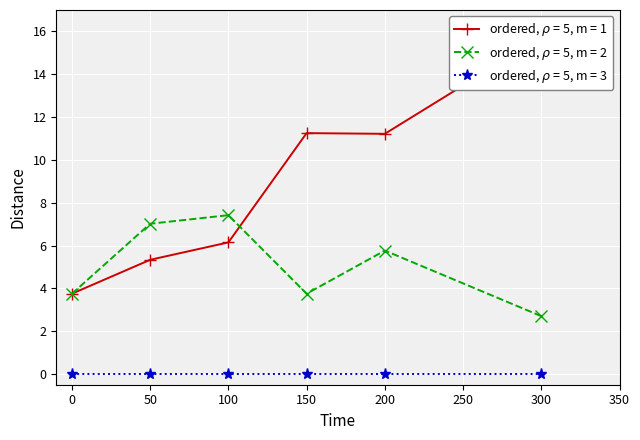

What is the smallest value displayed?

2.7